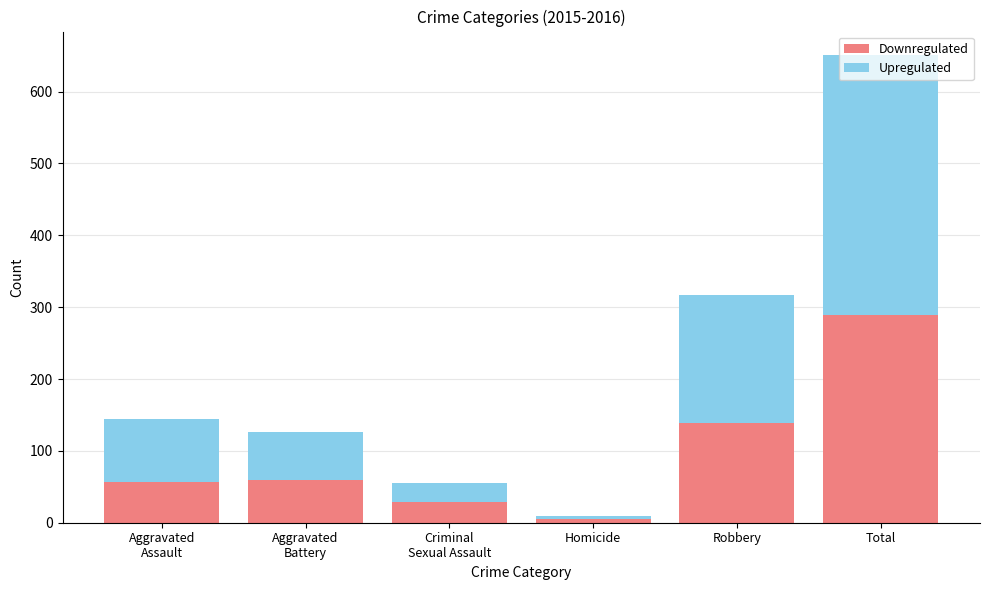

The value of Downregulated at Total is 289. True or false?

True